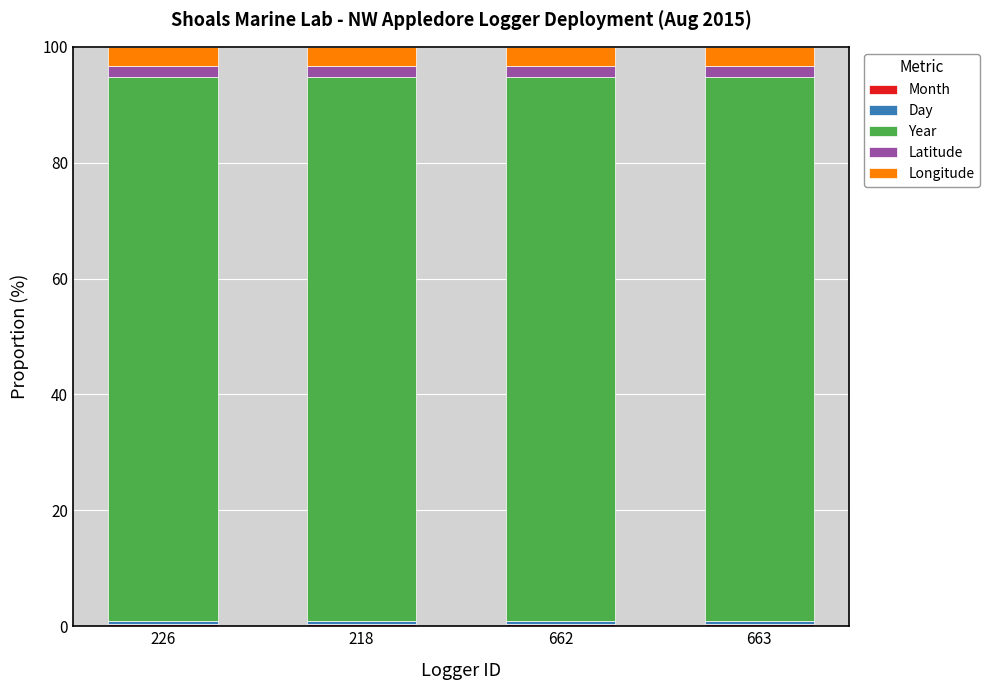

Does the chart contain stacked bars?

Yes